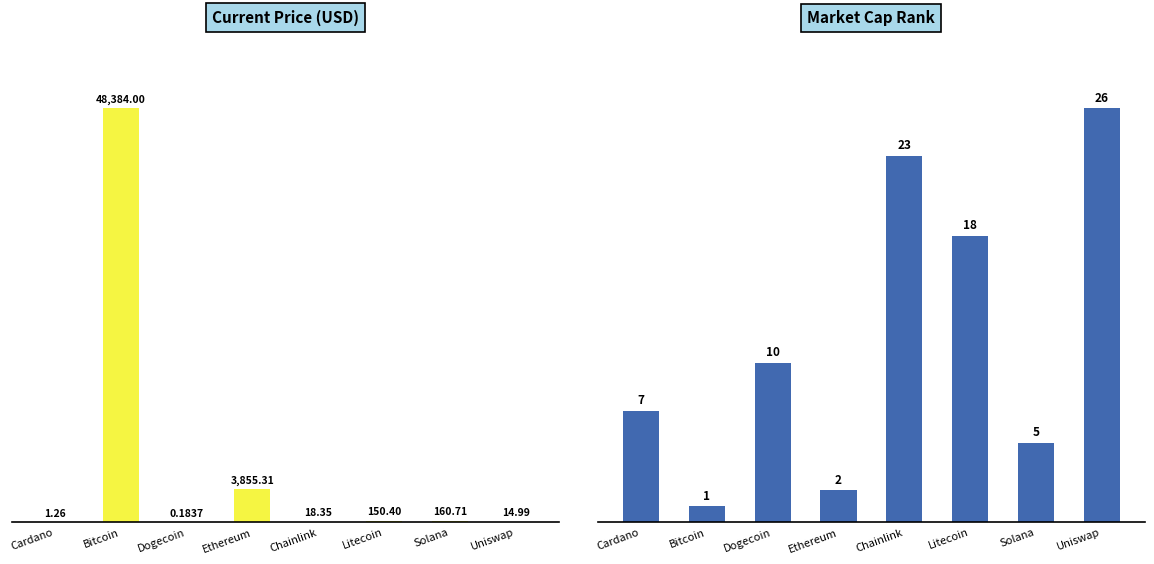

At how many categories does at least one series exceed 11639?

1